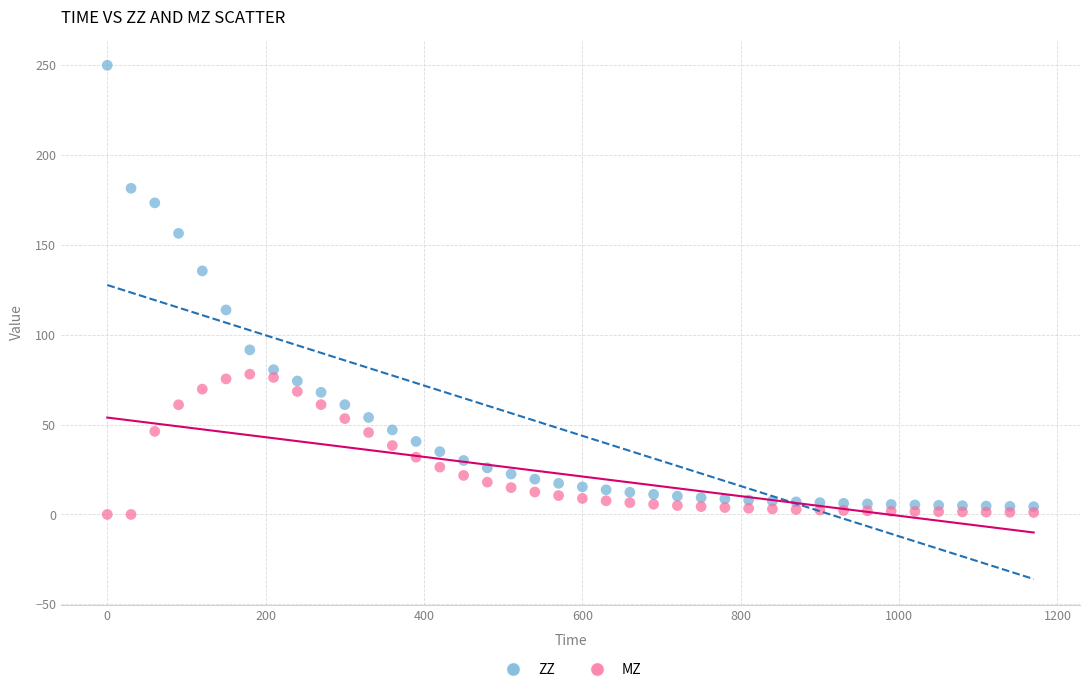

Which series reaches the maximum Y coordinate?

ZZ